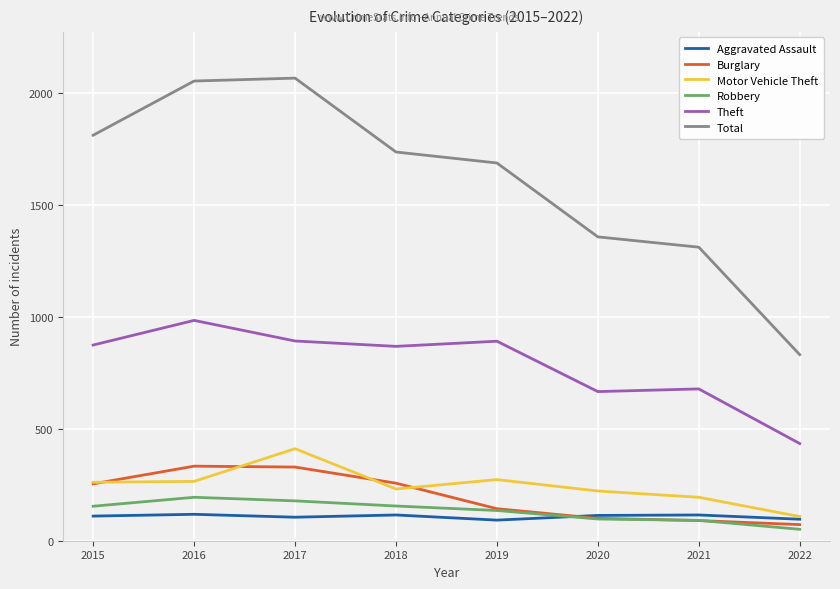

Which series has the largest range (max minus min)?

Total